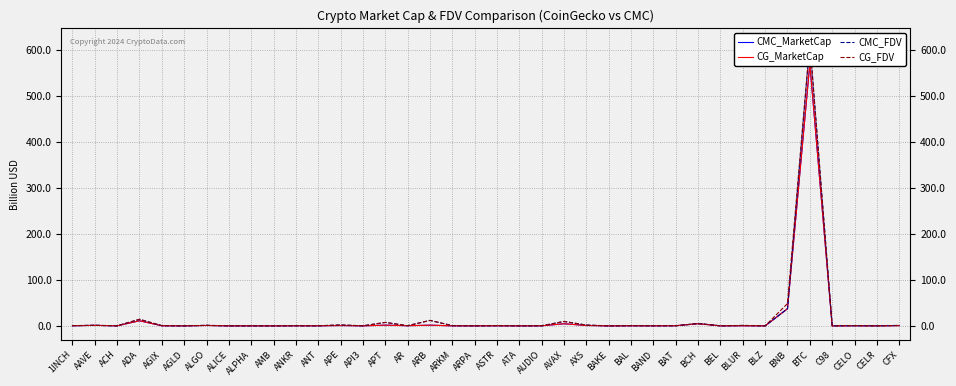

What is the sum of the CG_FDV values at BAT and AAVE?

1.5